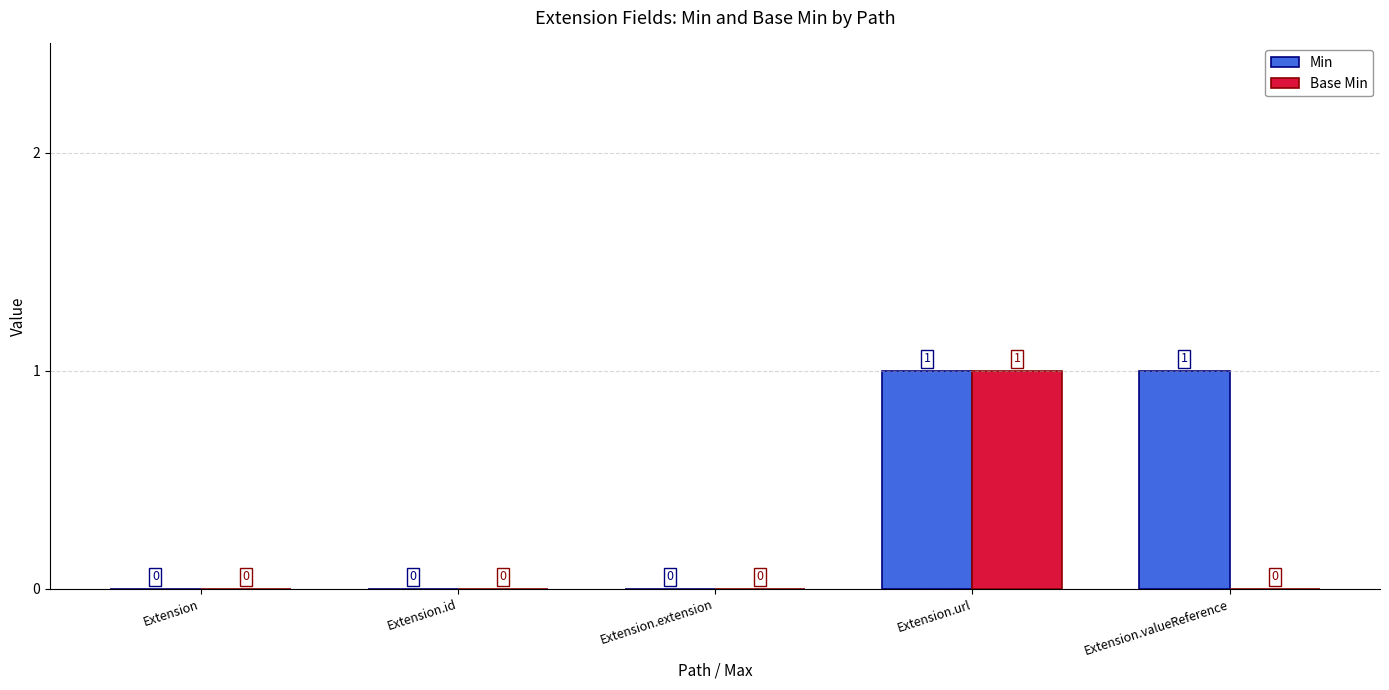

Are the bars grouped side by side (vs. stacked)?

Yes